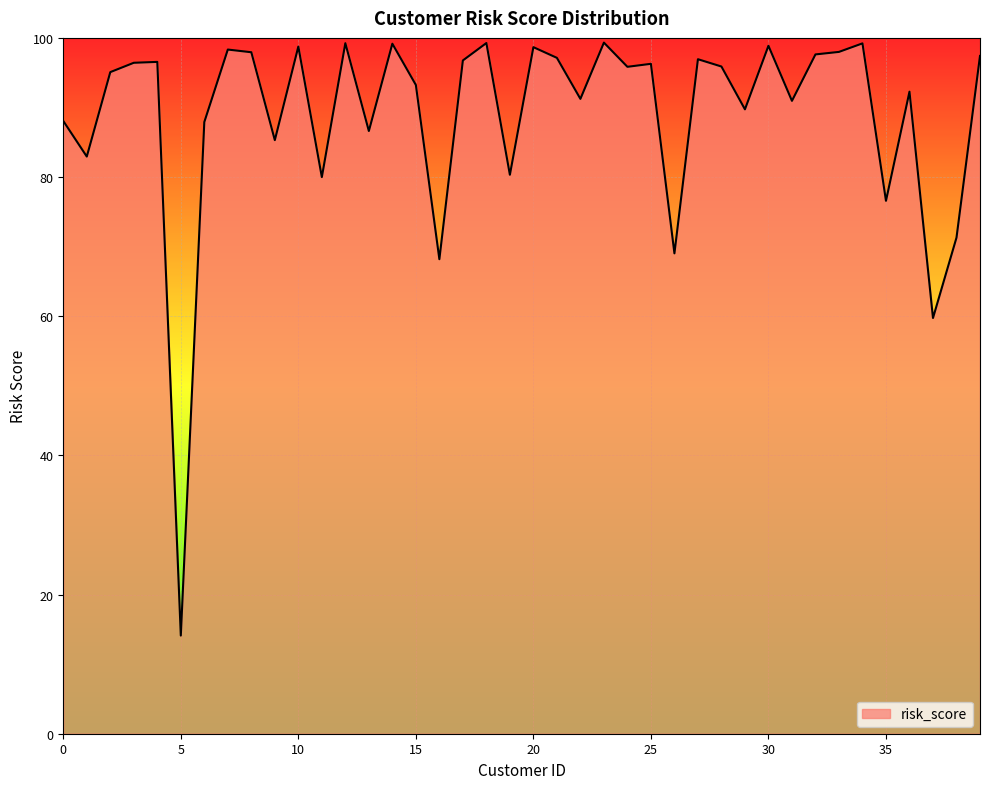

What is the difference between the maximum and minimum values?

85.2